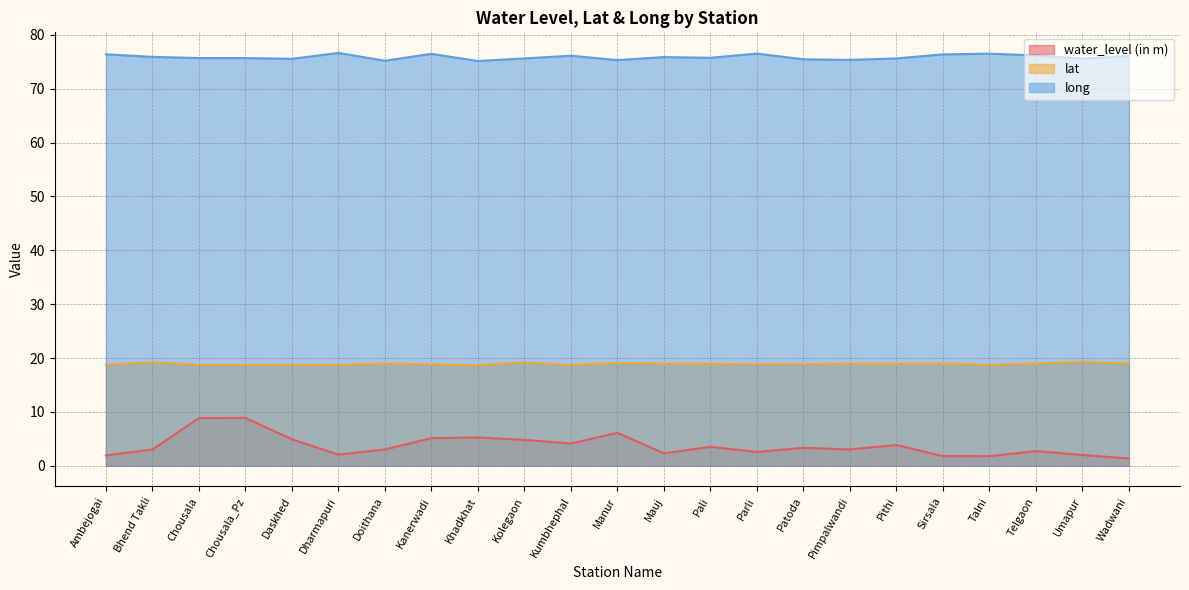

List the series in order of their peak value, highest first.

long, lat, water_level (in m)